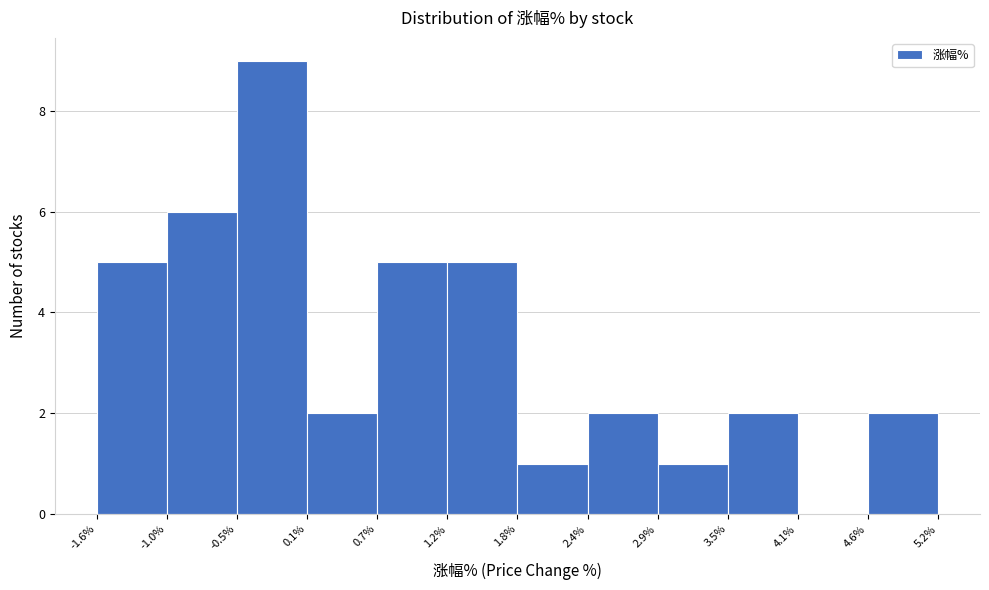

What is the height of the bar covering -1.0% to -0.5% on the x-axis? The values are not printed on the chart, so give them approximately, as read against the axis.

6